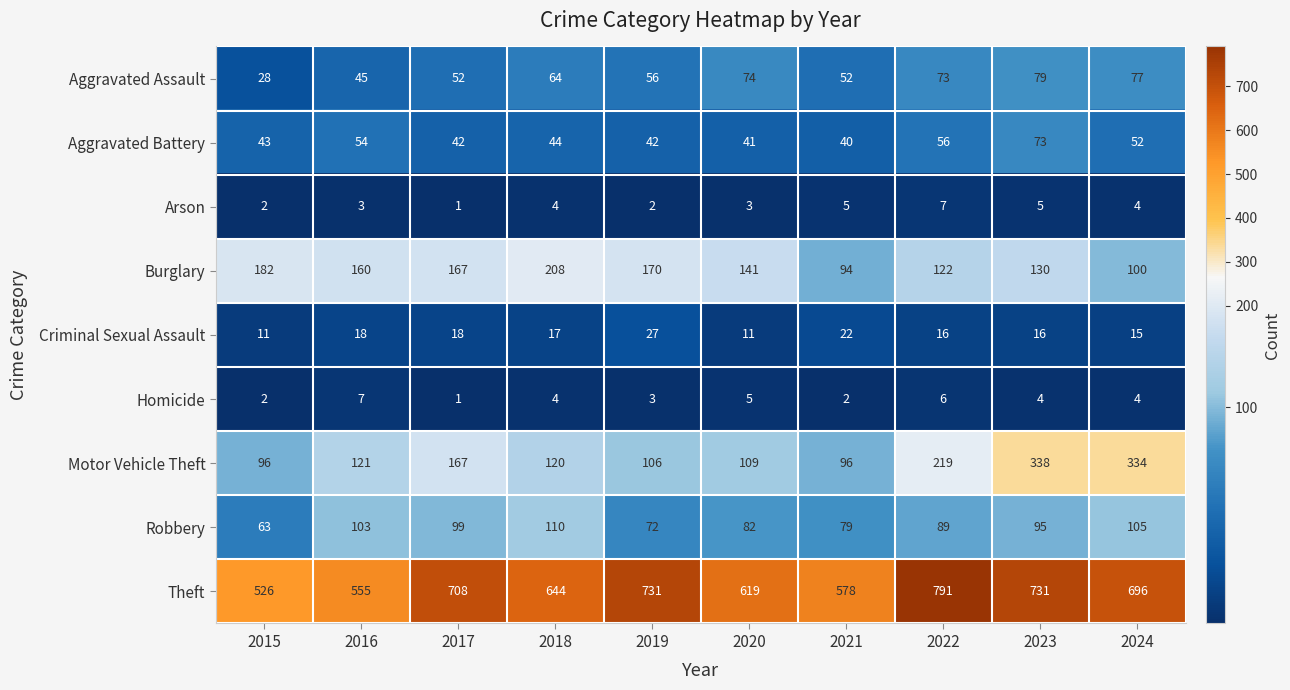

What is the spread (max minus min) of values at 2024?

692